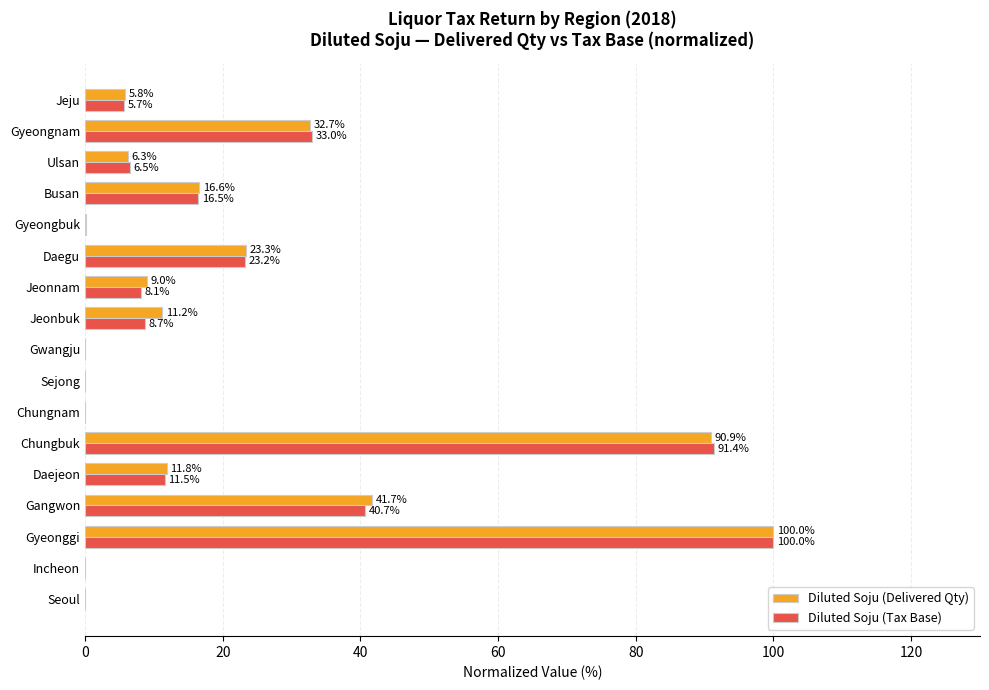

Which category has the highest value in the Diluted Soju (Delivered Qty) series?

Gyeonggi